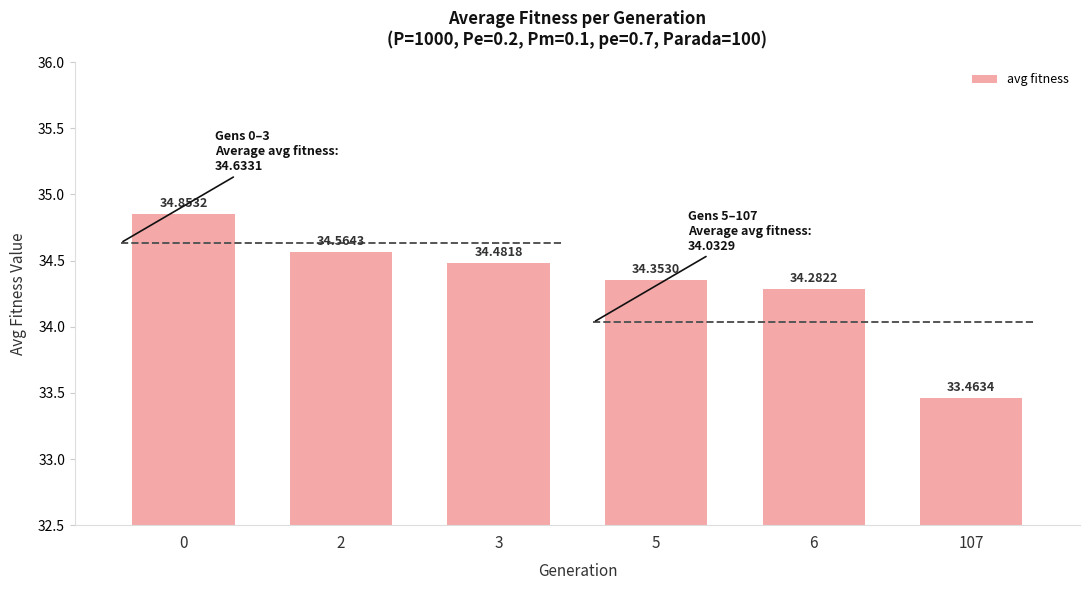

What is the difference between the values at 3 and 6?

0.2